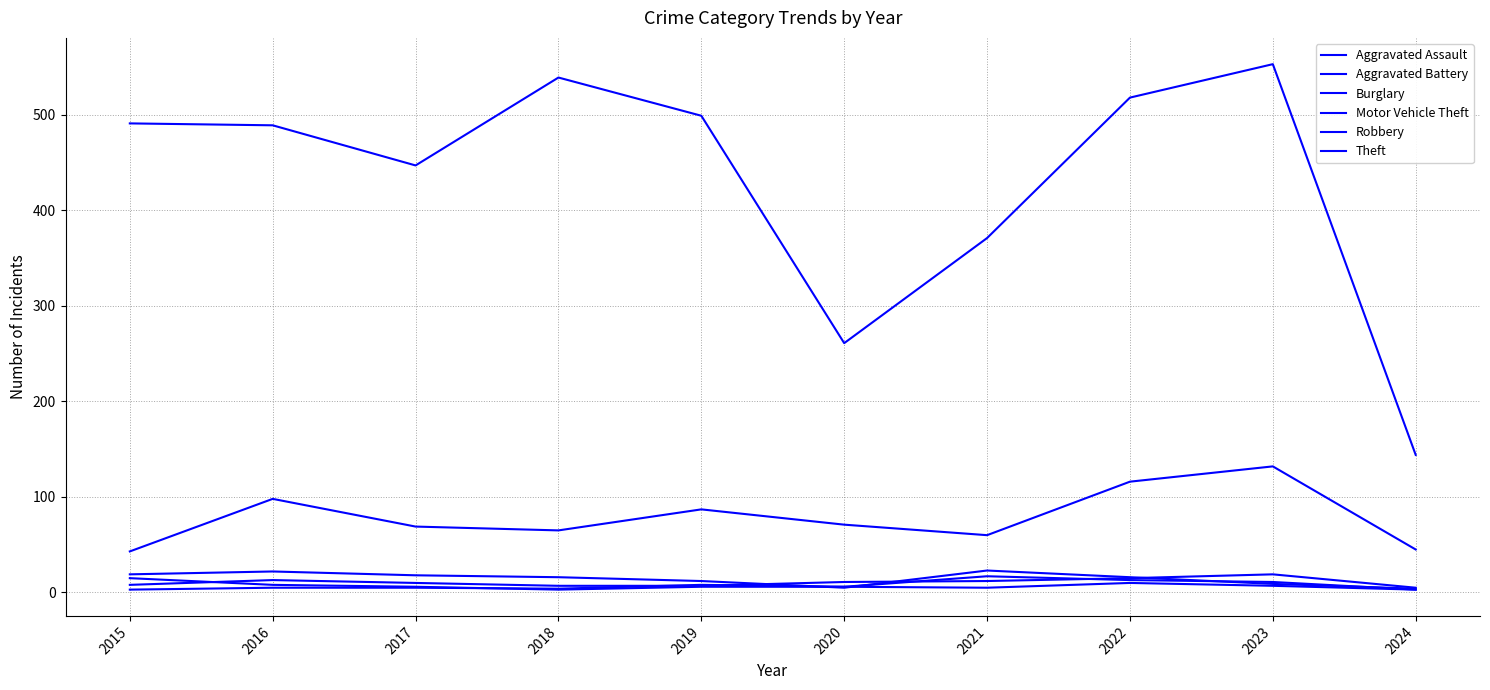

True or false: Aggravated Assault has more than 1 interior local peaks.

True